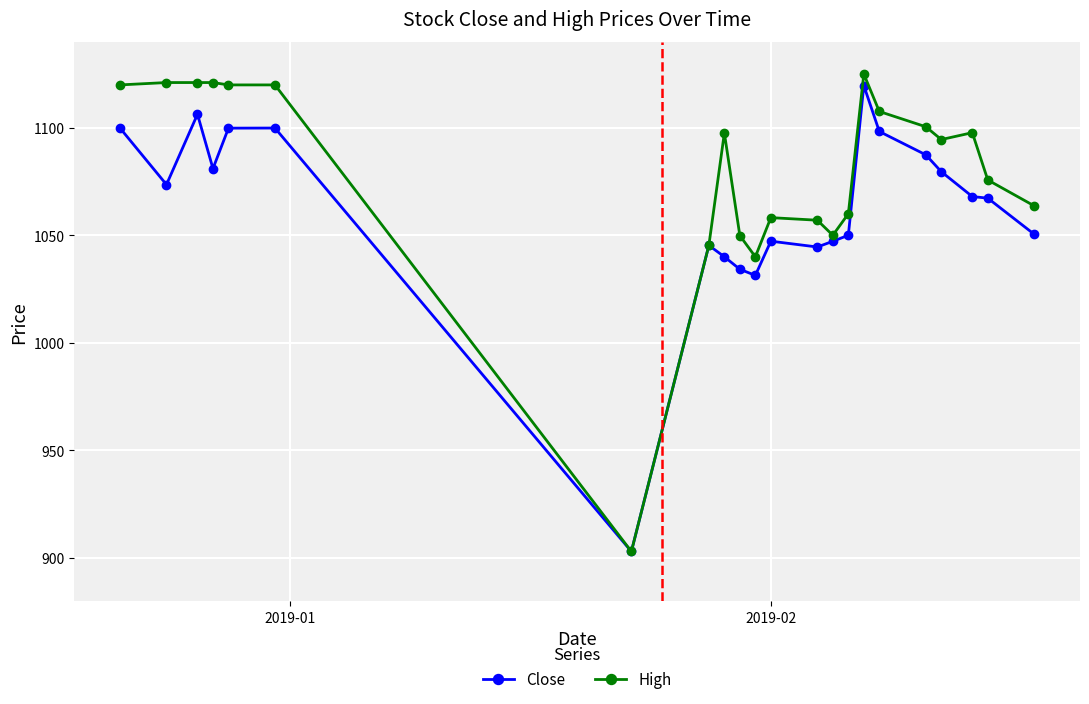

True or false: High has more than 2 interior local peaks.

True